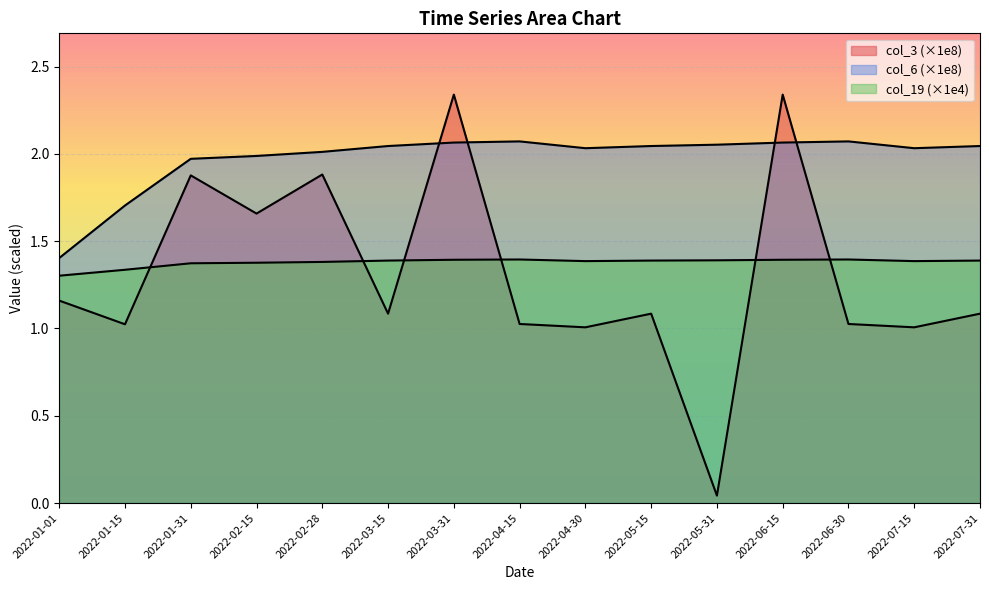

What is the average value of the col_6 series?

2.0